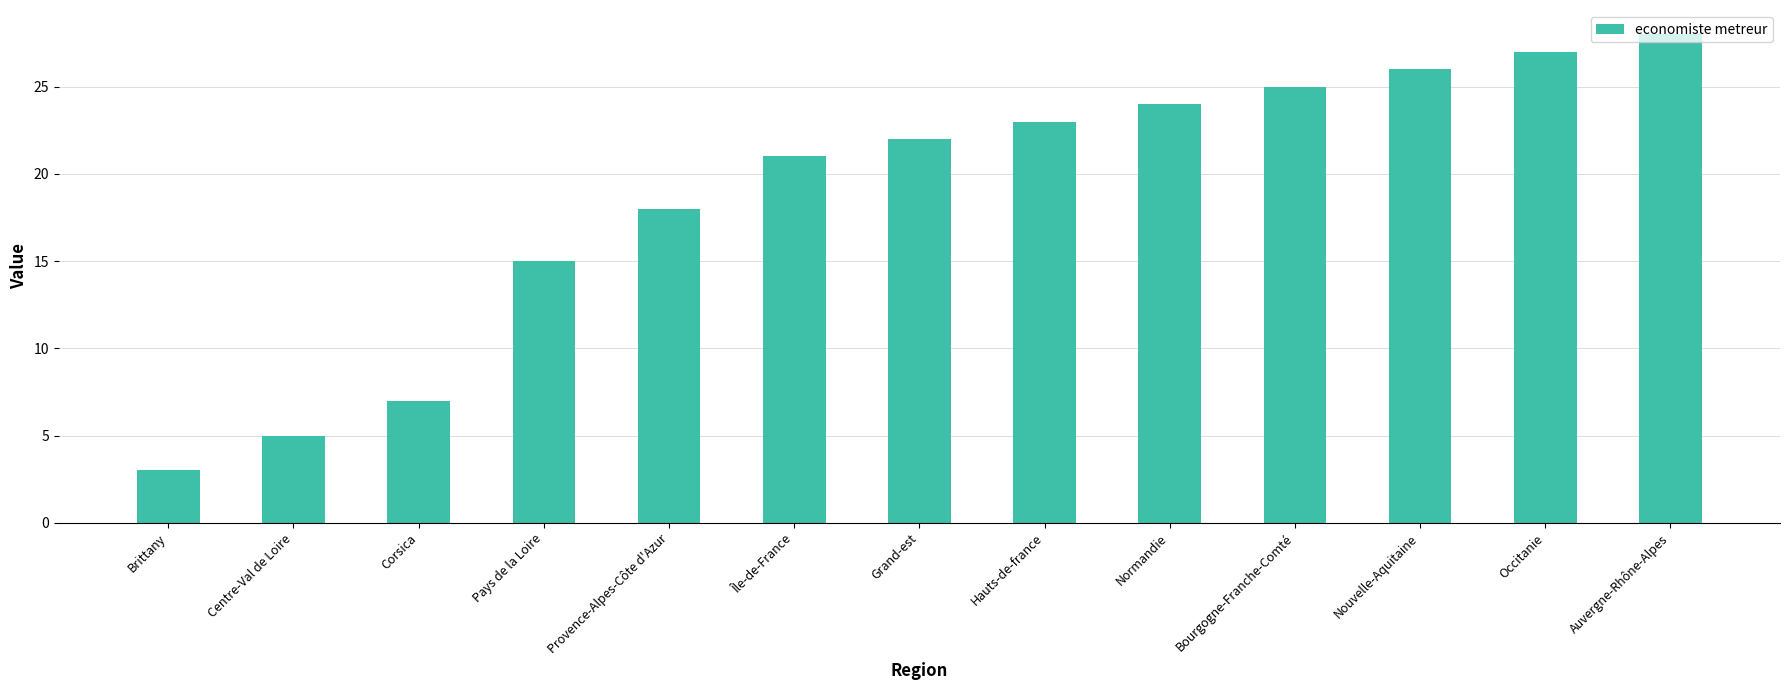

How many data points does each series have?

13